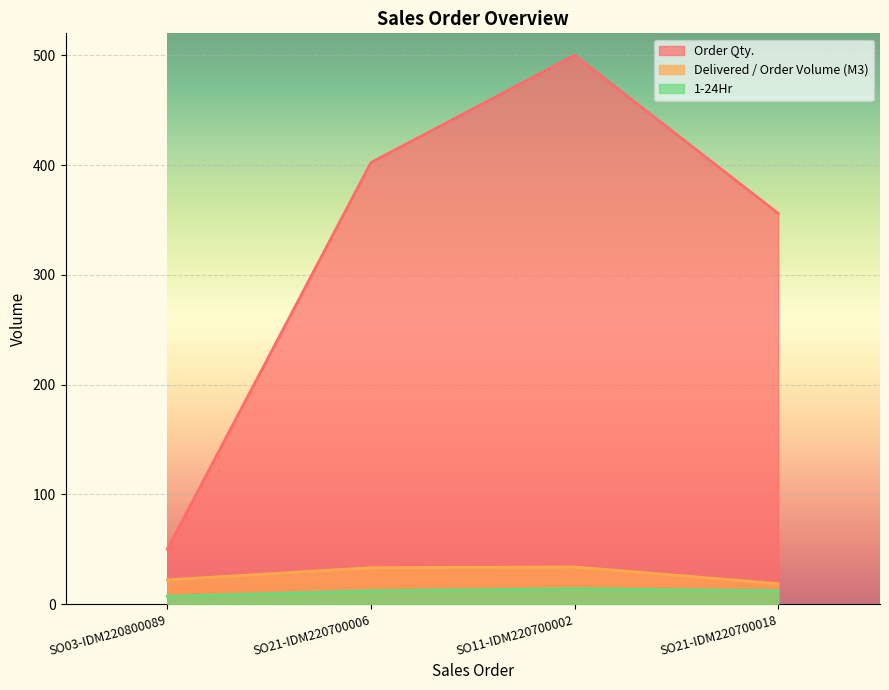

What is the label of the 3rd point from the left?

SO11-IDM220700002